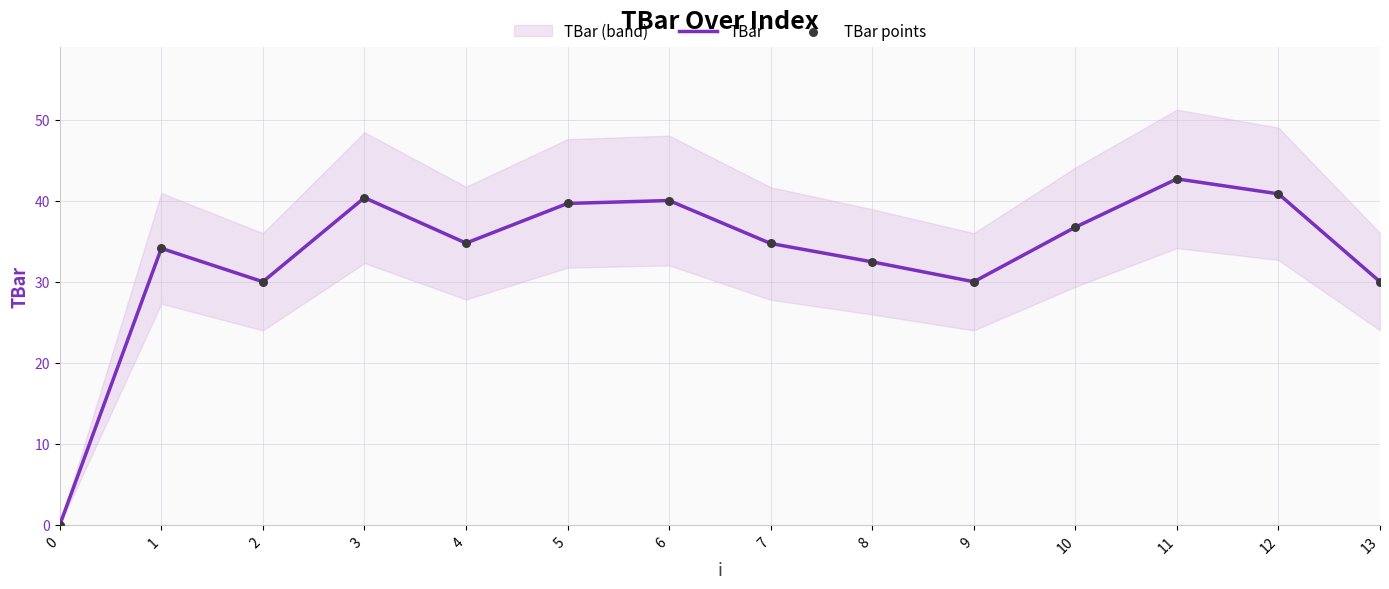

Which series contains the lowest Y value?

TBar